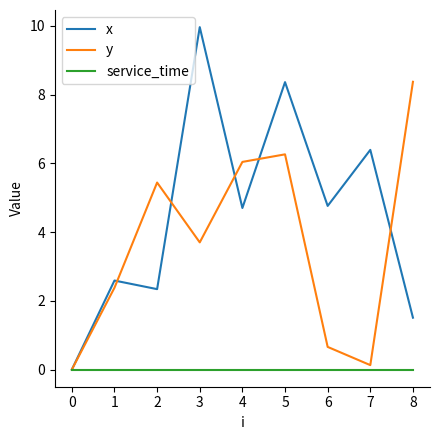

What is the sum of the y values at 5 and 4?

12.3